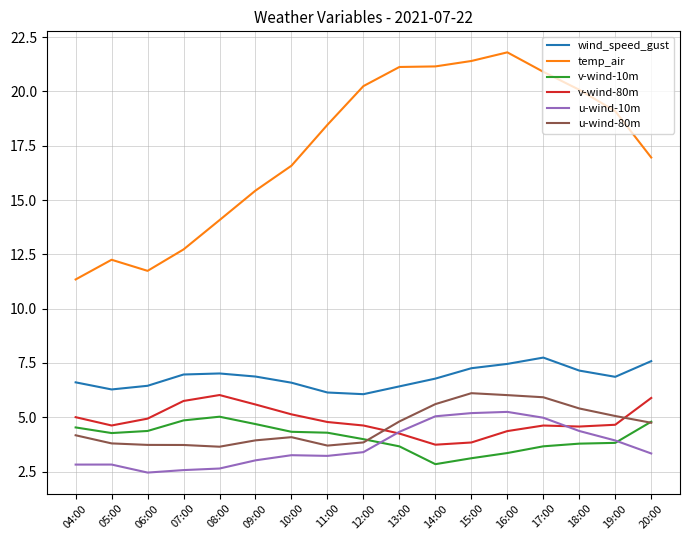

Between 06:00 and 11:00, which series saw the biggest shift?

temp_air